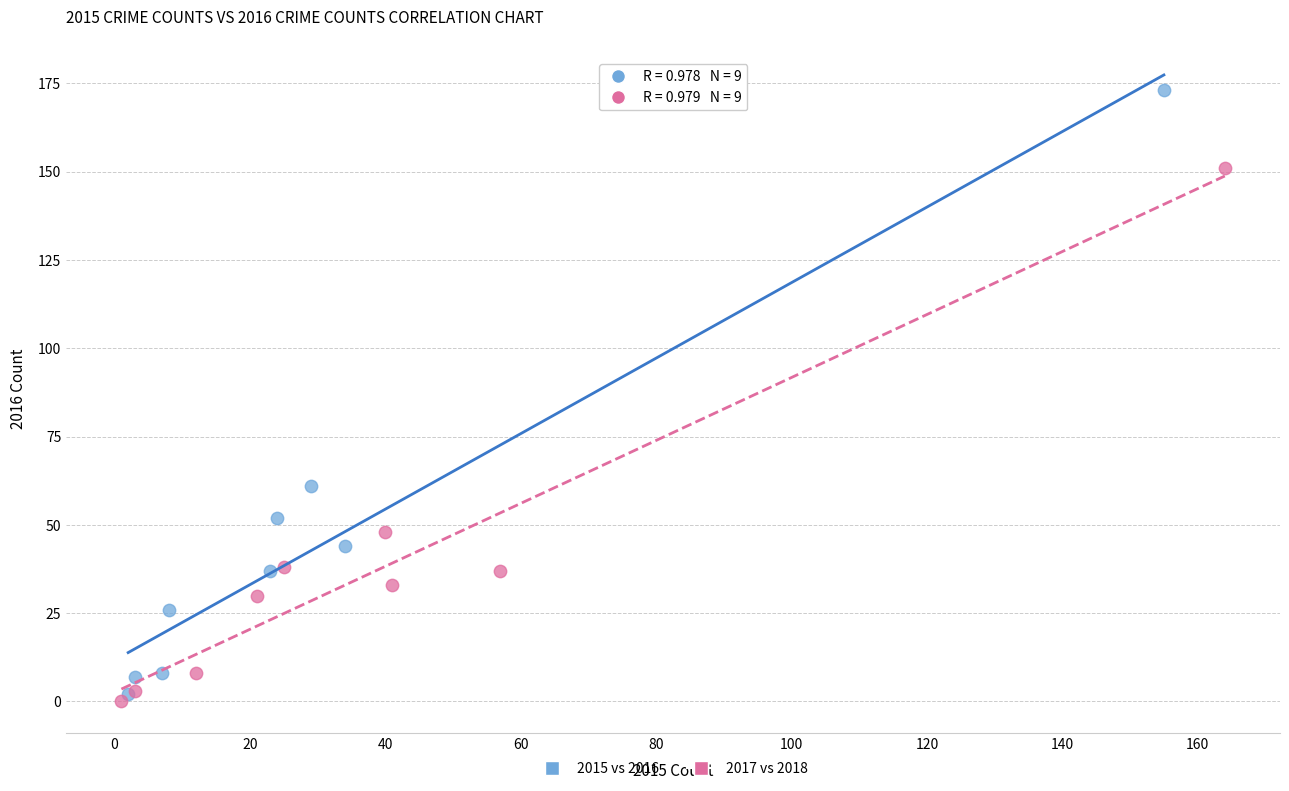

Which series has the largest Y range (max minus min)?

2015 vs 2016